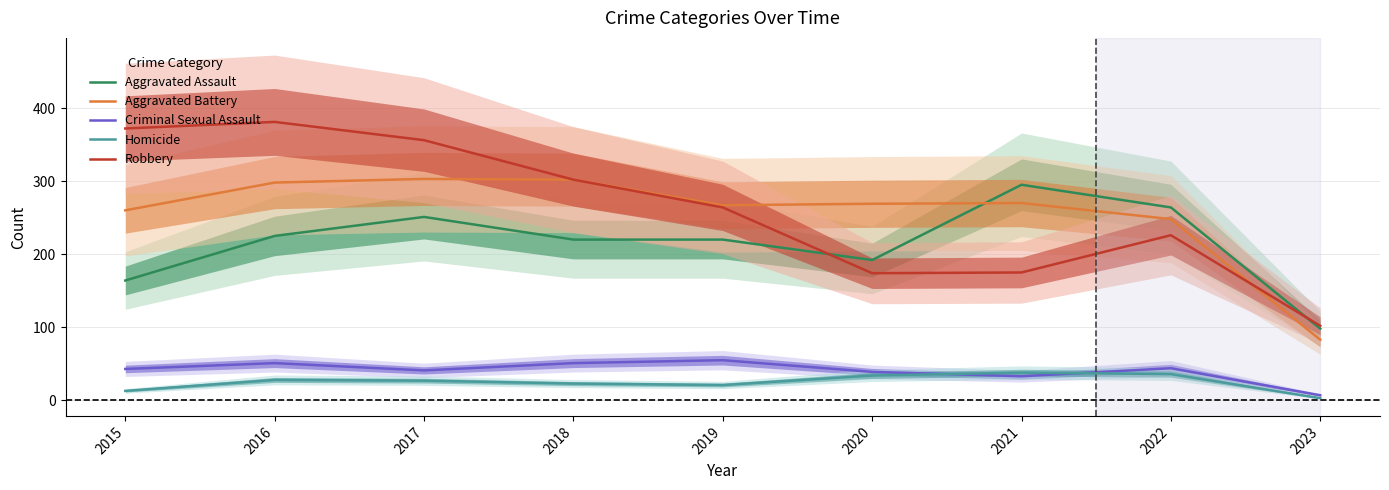

What is the highest value of the Criminal Sexual Assault series?

55